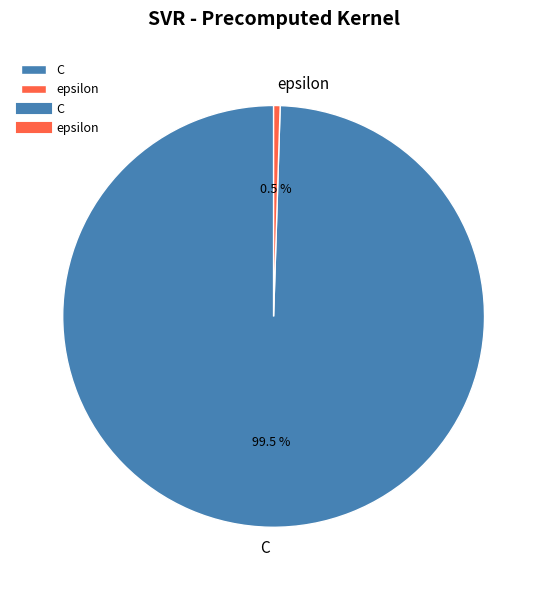

To the nearest percent, what is the difference between the C and epsilon slice percentages?

99%